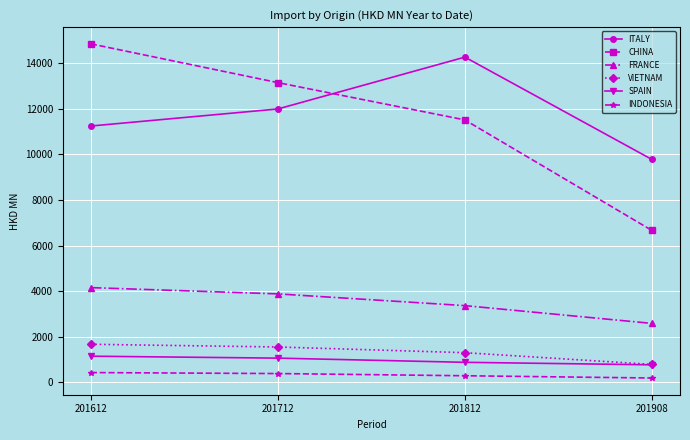

Rank the series at 201712 from lowest to highest value.

INDONESIA, SPAIN, VIETNAM, FRANCE, ITALY, CHINA